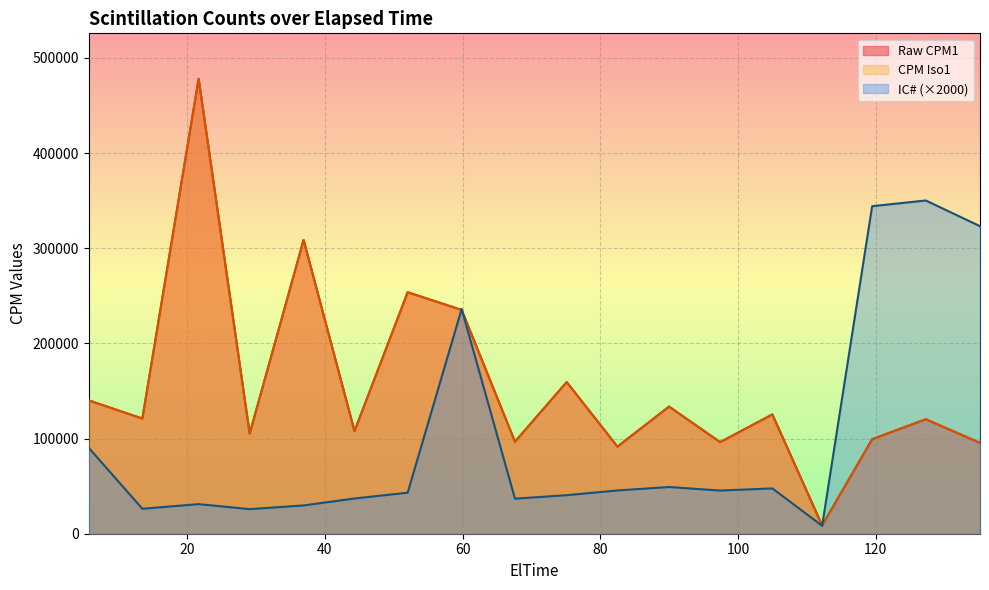

What are all the series names shown in the legend?

Raw CPM1, CPM Iso1, IC#